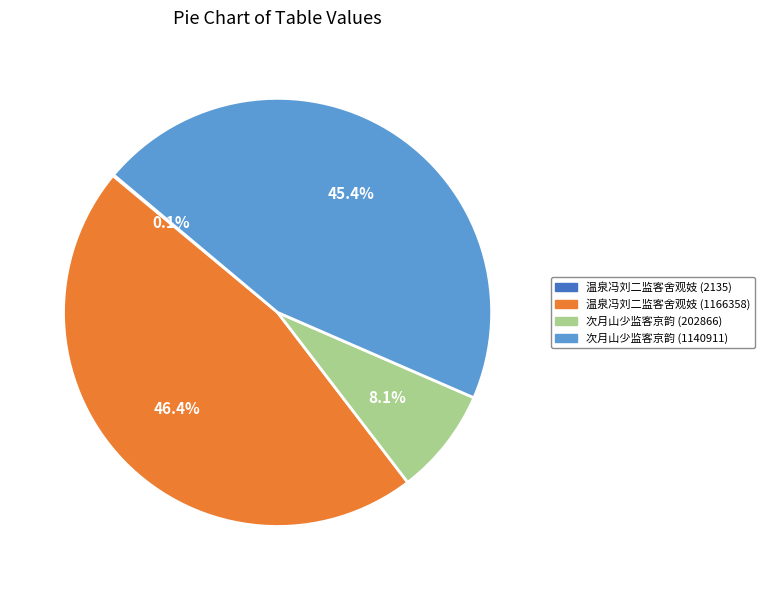

To the nearest percent, what is the difference between the 次月山少监客京韵 (1140911) and 温泉冯刘二监客舍观妓 (1166358) slice percentages?

1%